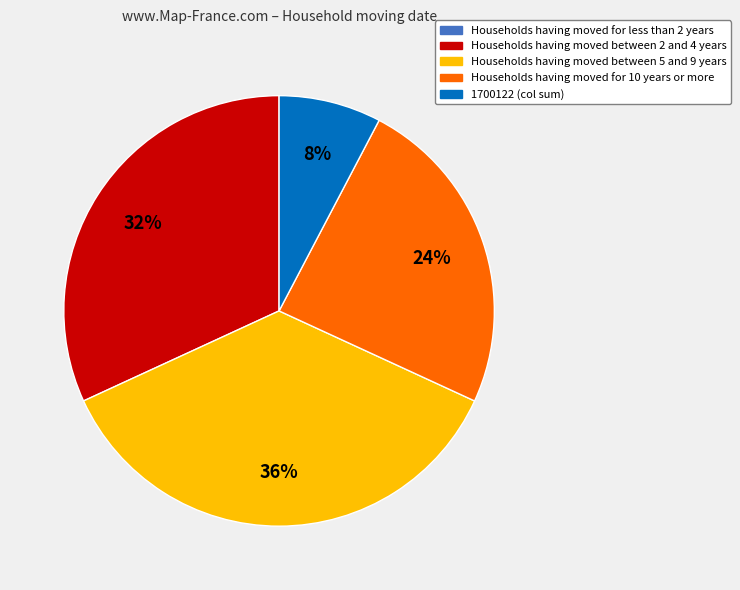

To the nearest percent, what percentage of the pie is Households having moved for 10 years or more?

24%